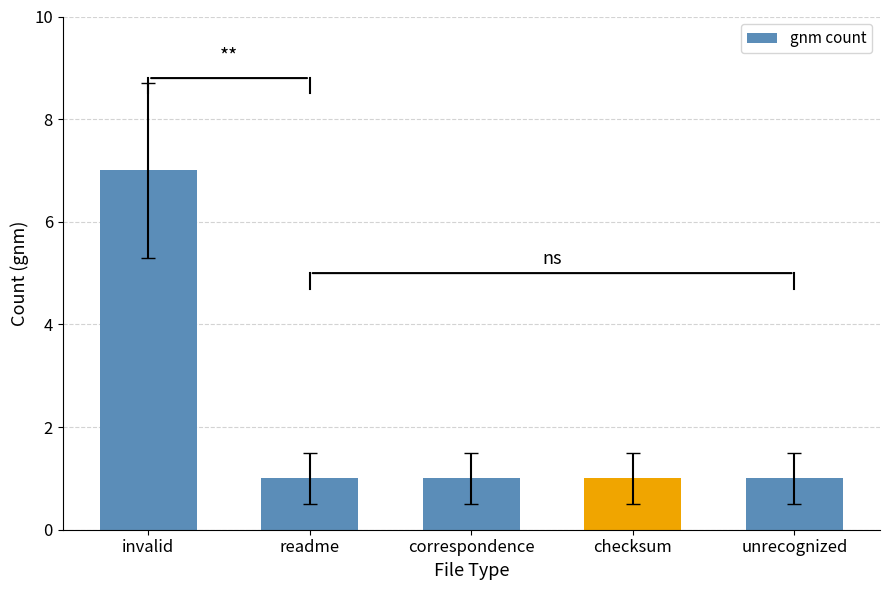

What is the ratio of the value at invalid to the value at correspondence?

7.0